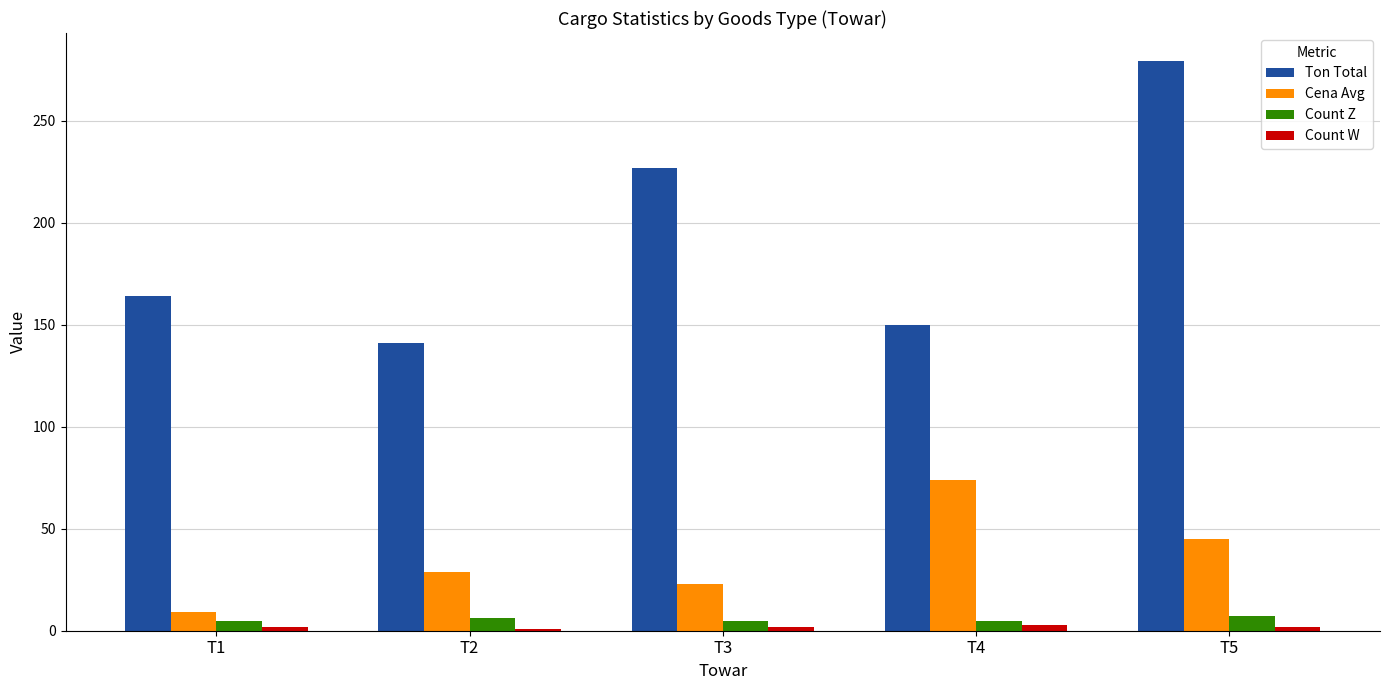

How many bars are there in each group?

4